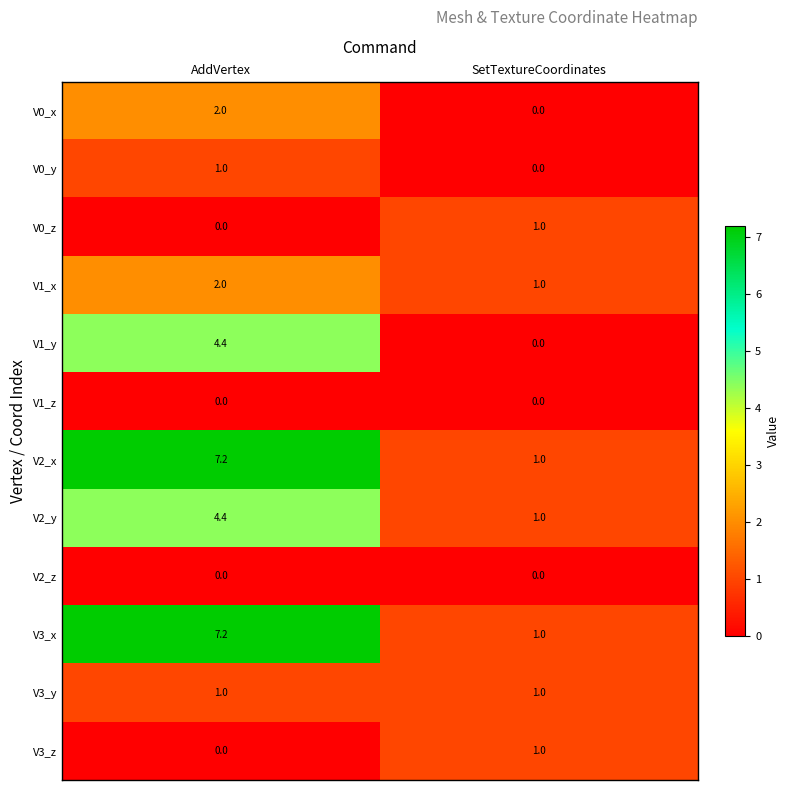

At how many categories does at least one series exceed 2?

1